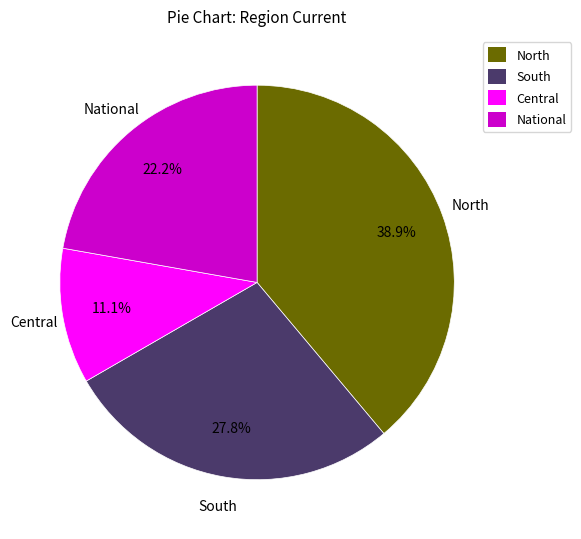

Which slice is the largest?

North